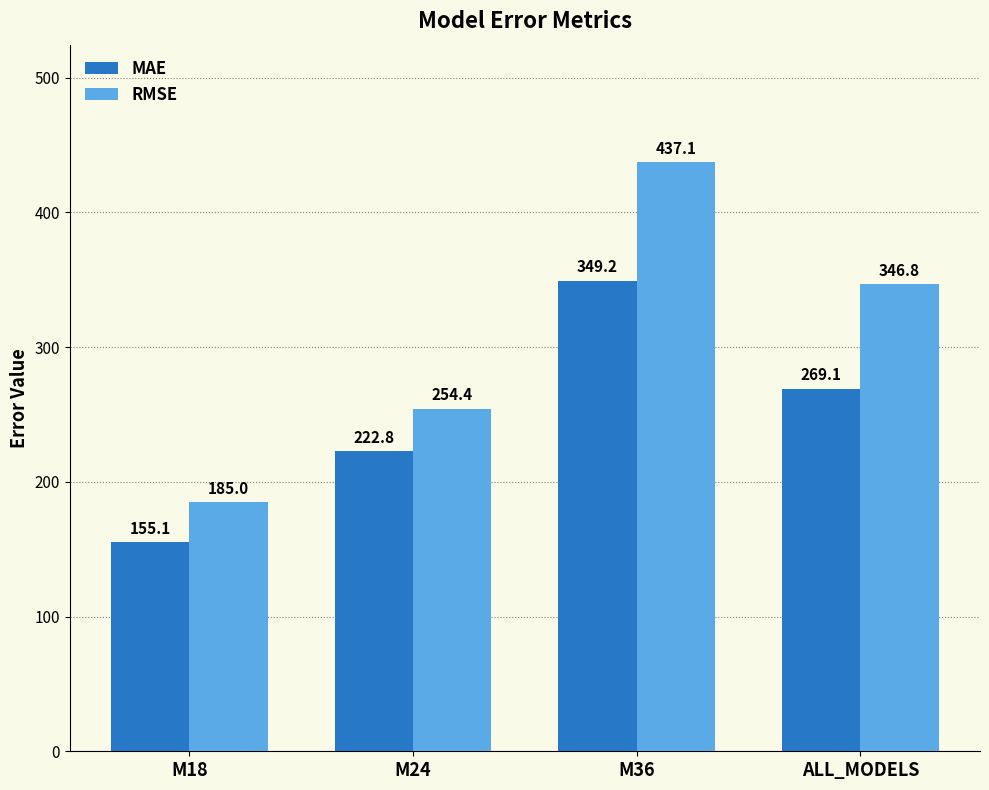

What is the highest value of the MAE series?

349.2